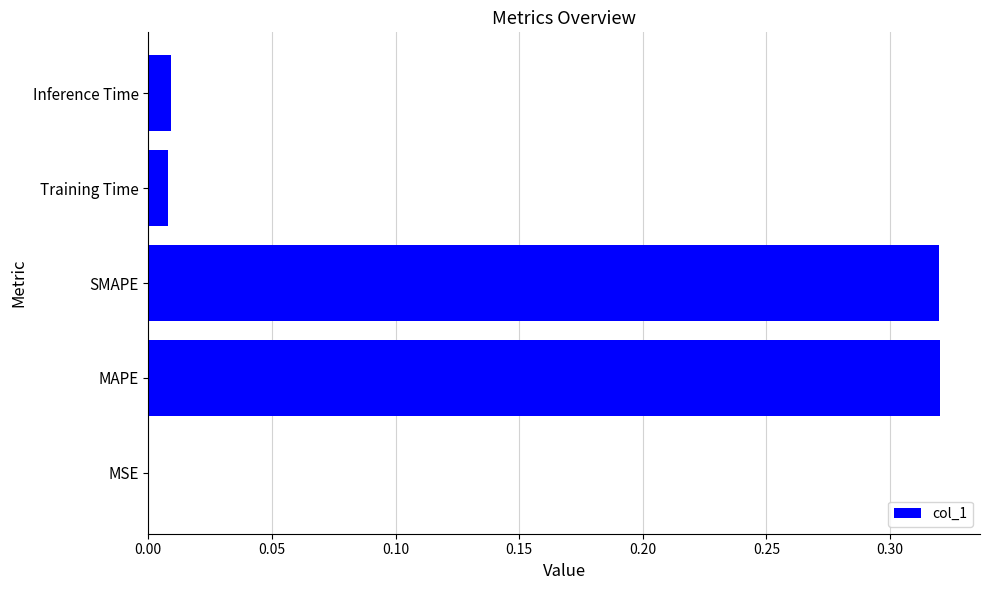

True or false: the data shows 0.2 at SMAPE.

False